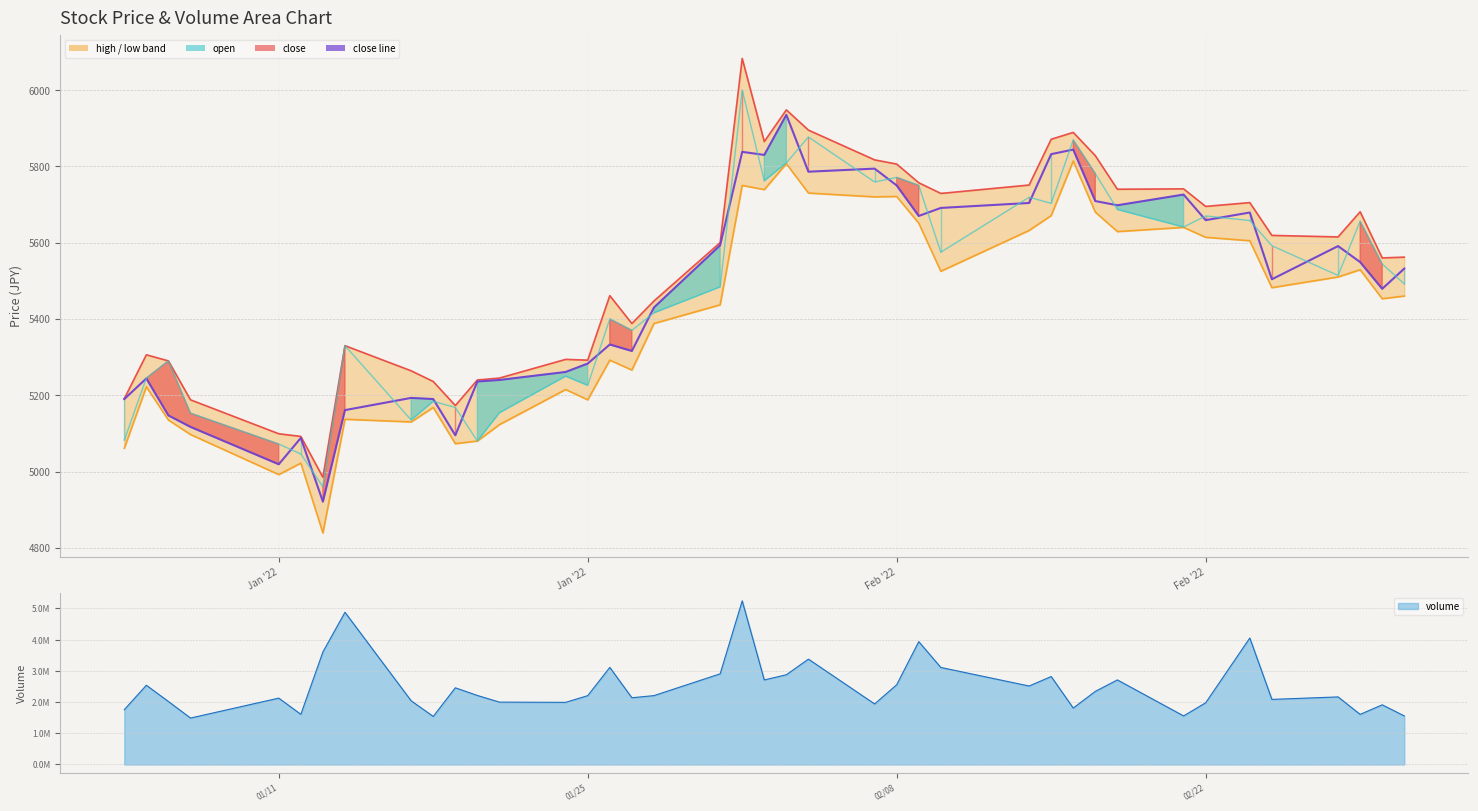

True or false: low and high cross at least once.

False